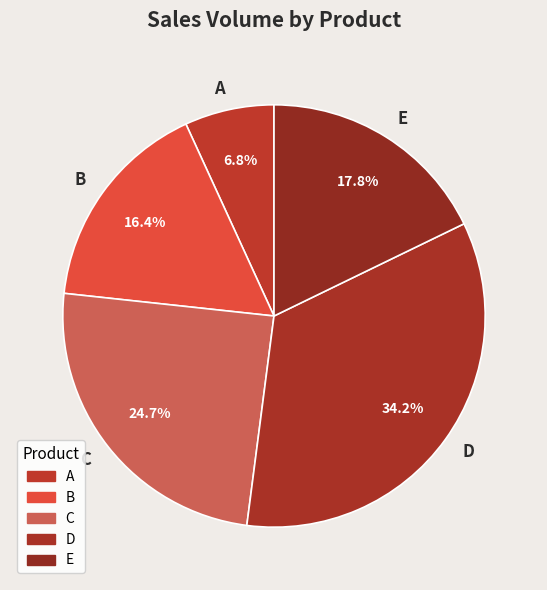

What percentage is the D slice, to the nearest percent?

34%